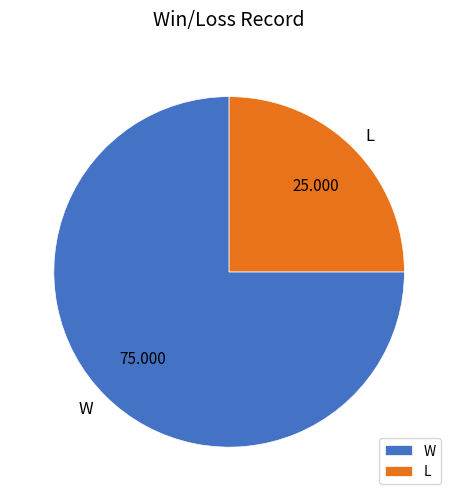

What is the smallest slice in the pie chart?

L